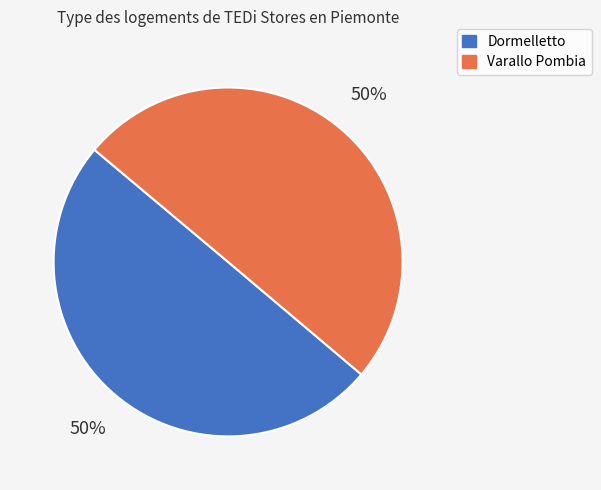

What percentage is the Varallo Pombia slice, to the nearest percent?

50%